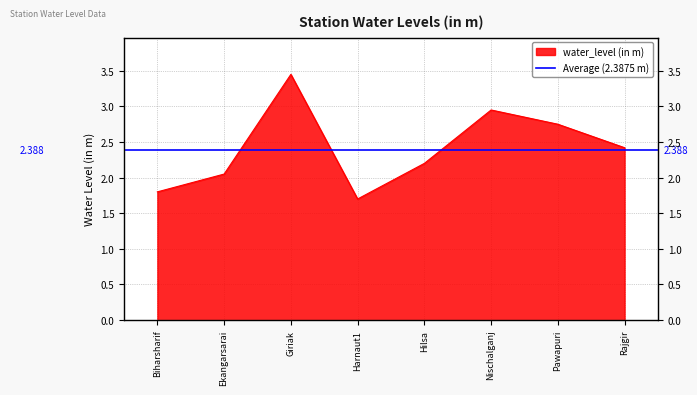

What is the approximate value at Ekangarsarai?

2.0